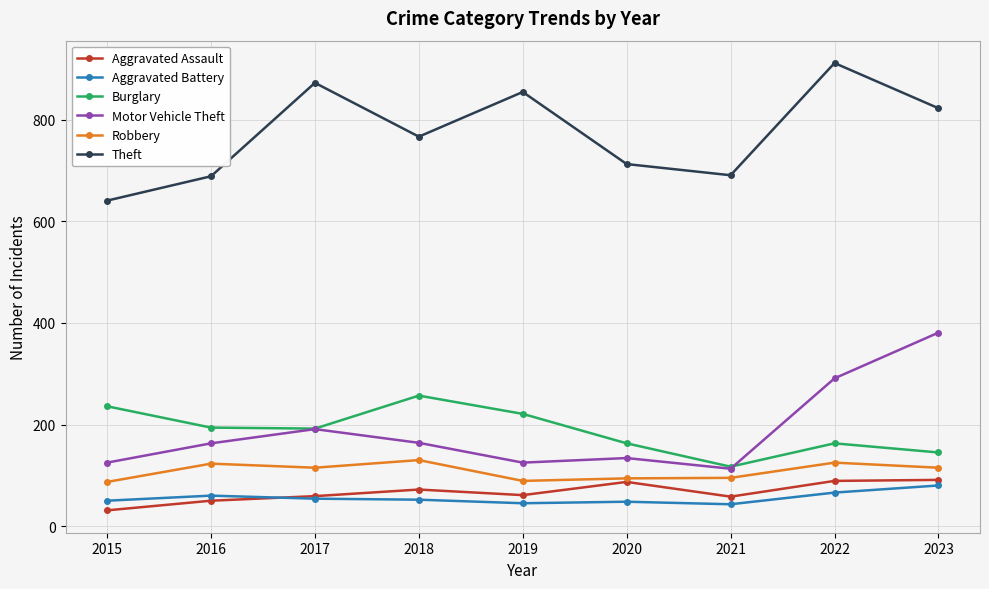

After their last crossing, which series has the higher values: Burglary or Motor Vehicle Theft?

Motor Vehicle Theft